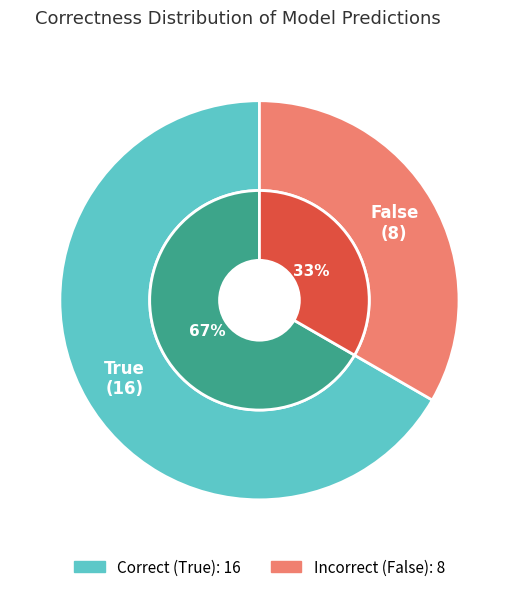

To the nearest percent, what is the difference between the False and True slice percentages?

33%